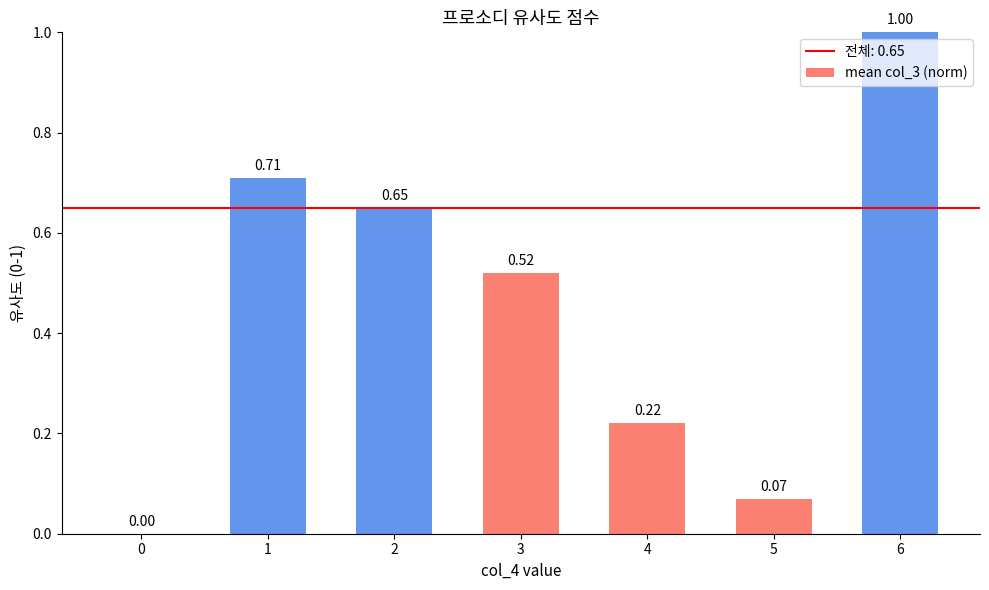

How many positive values are there?

6